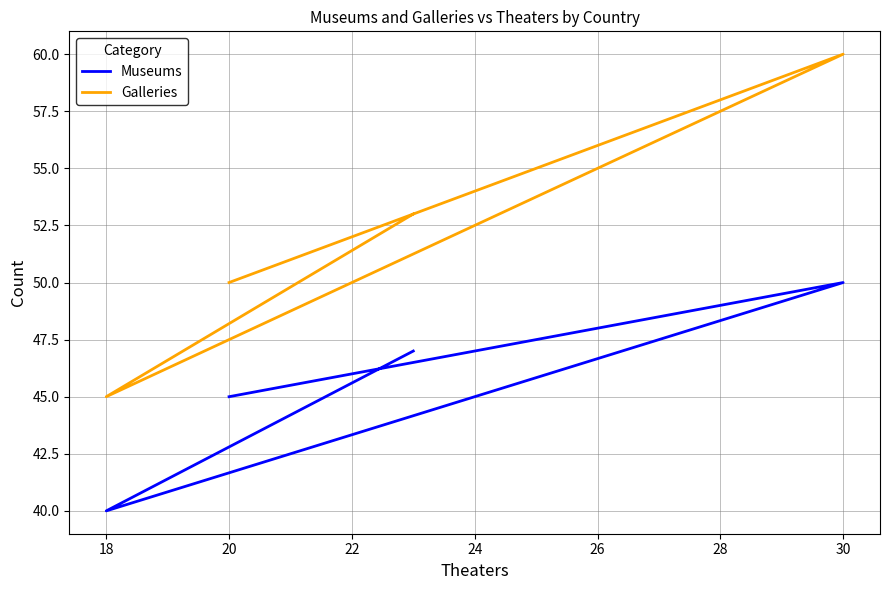

What is the minimum value for Galleries?

45